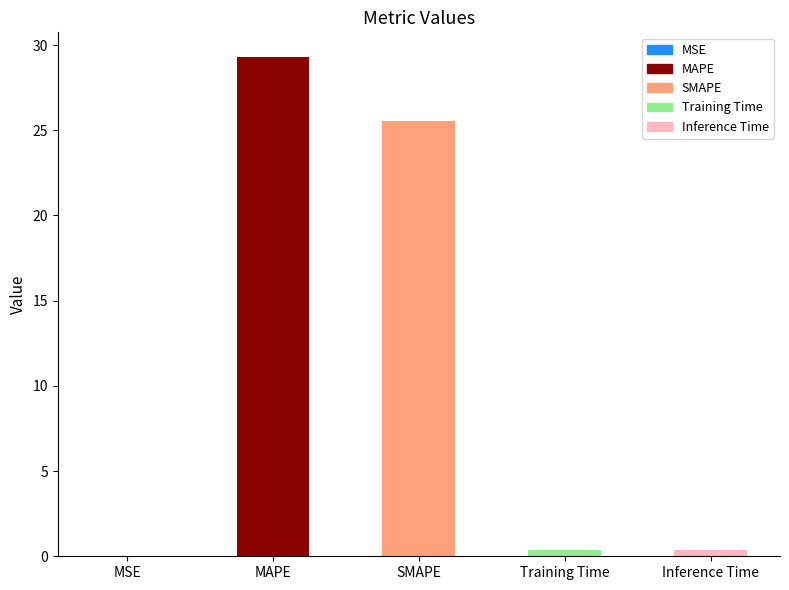

How many series are shown in this chart?

1